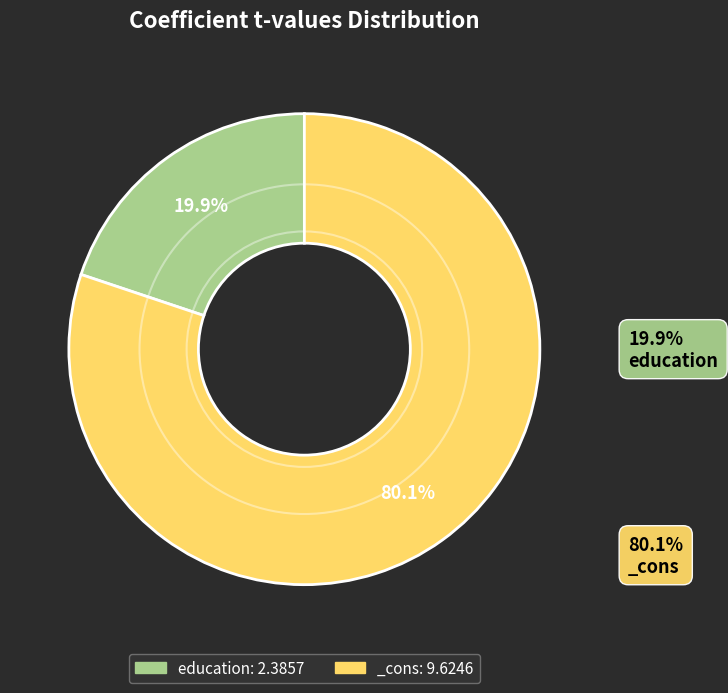

What is the ratio of the value at _cons to the value at education?

4.0